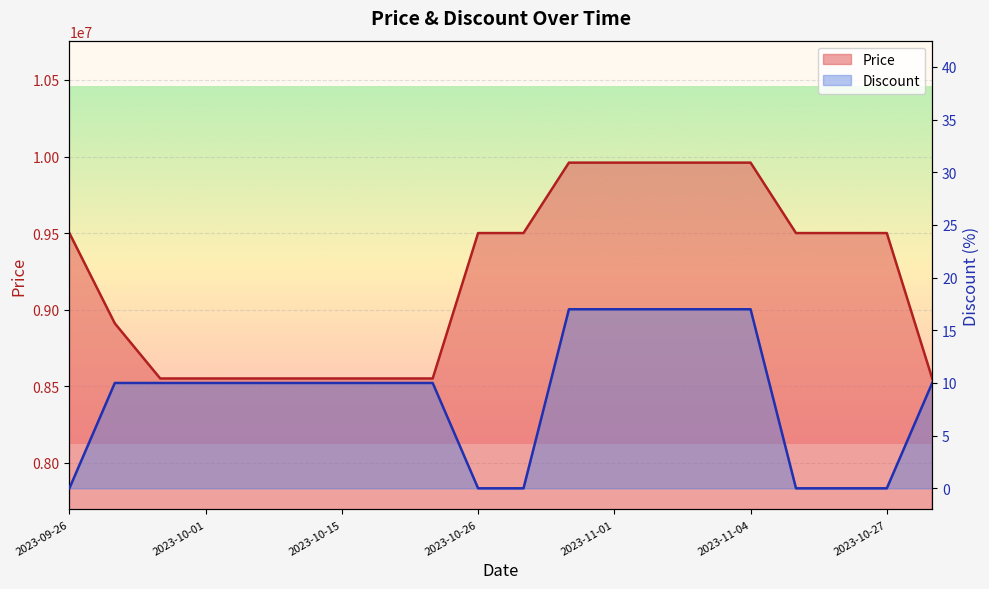

What is the highest value of the Price series?

9960000